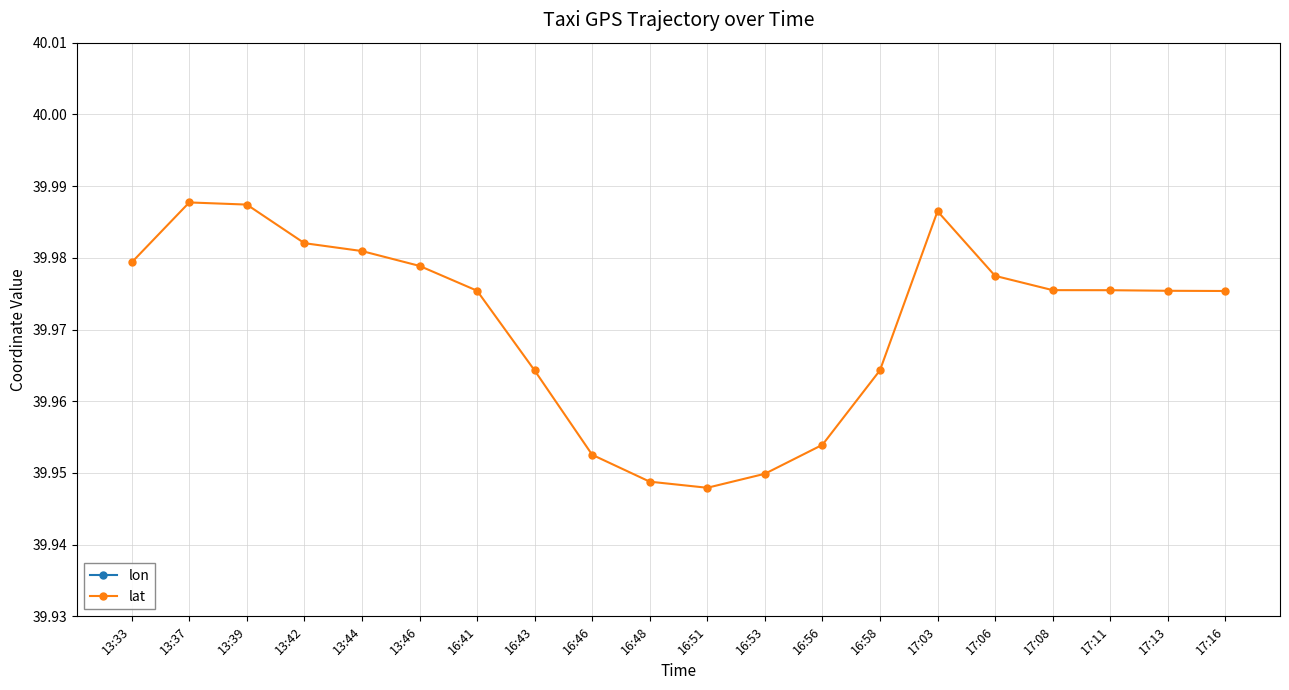

What is the sum of all lat values?

799.4